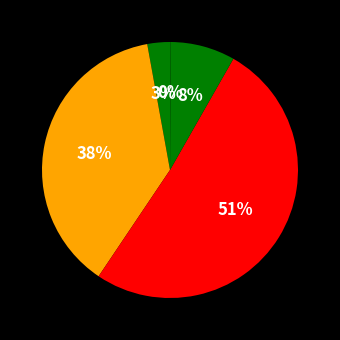

Which slice is the largest?

SMAPE